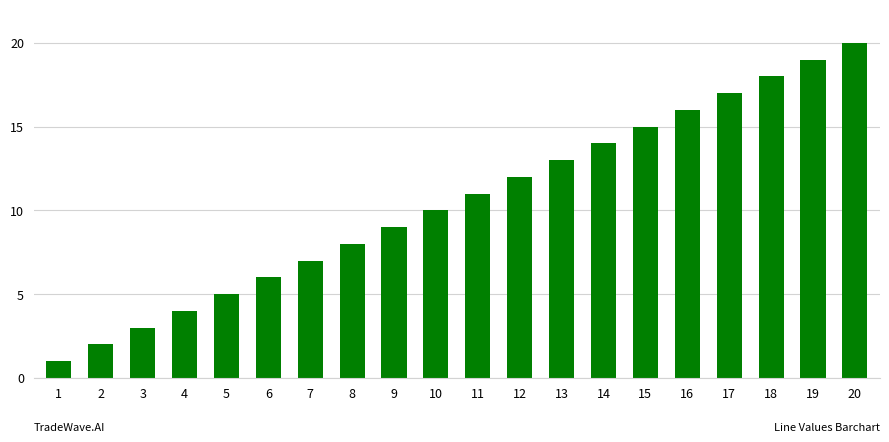

Rank the categories by value from lowest to highest.

1, 2, 3, 4, 5, 6, 7, 8, 9, 10, 11, 12, 13, 14, 15, 16, 17, 18, 19, 20